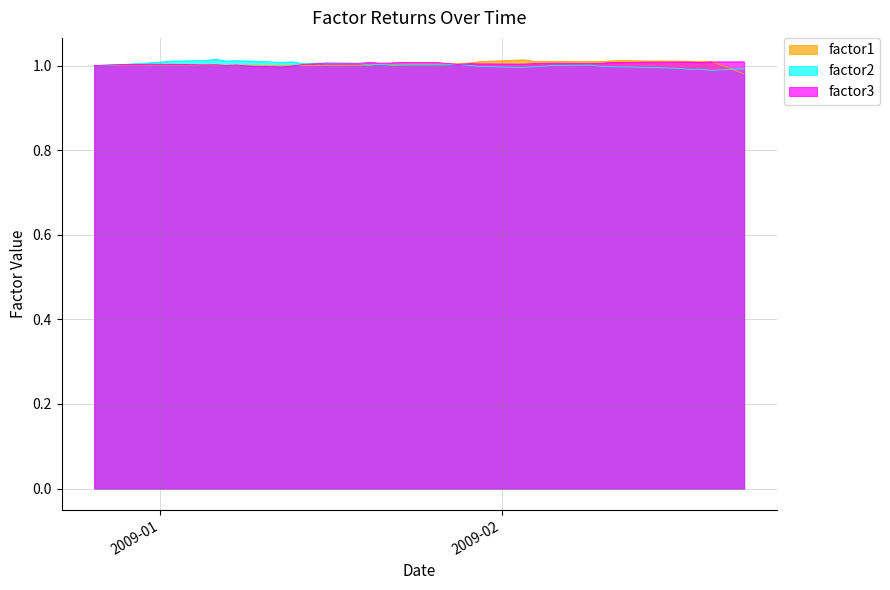

Which series changed the most between 2008-12-30 and 2009-01-27?

factor2